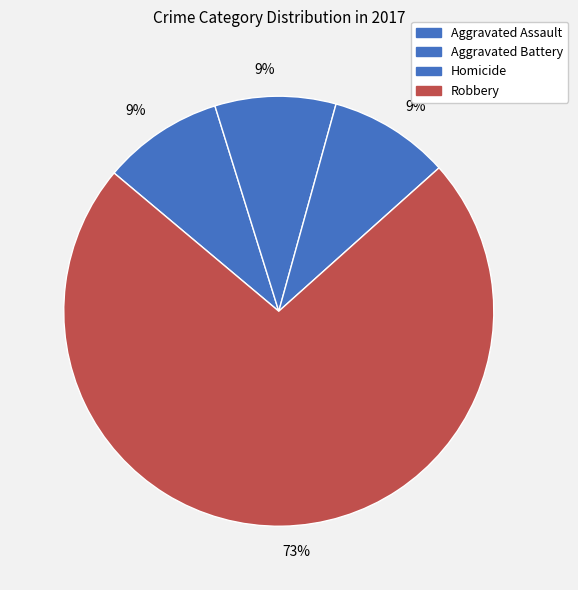

How many segments does this pie chart have?

4